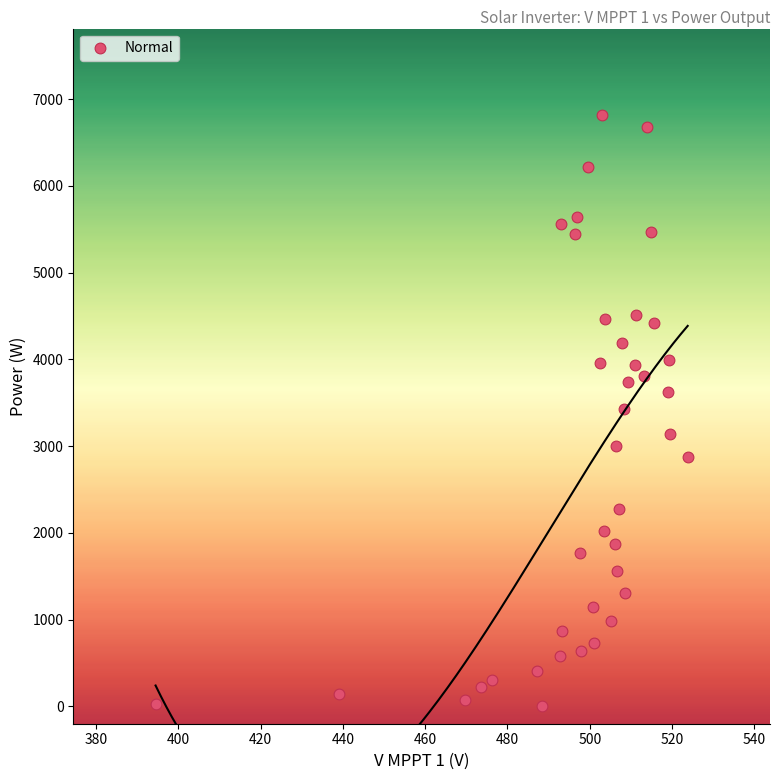

What is the range of Y values (max minus min)?

6815